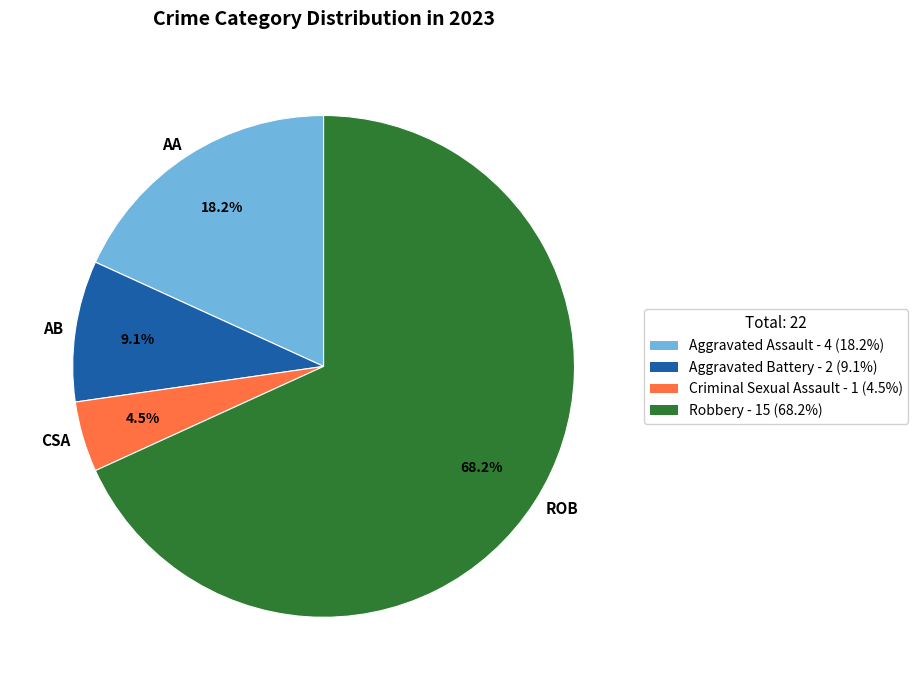

Combined, do CSA and AA account for over 50%?

No